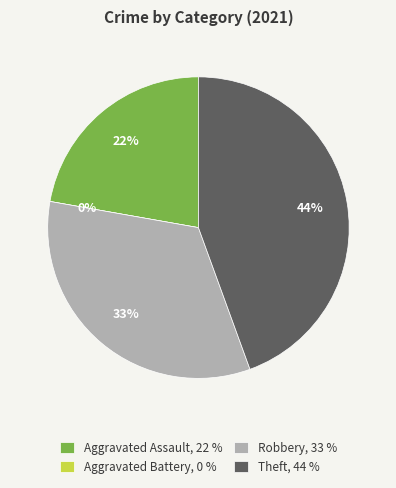

True or false: Theft accounts for 44% of the total.

True